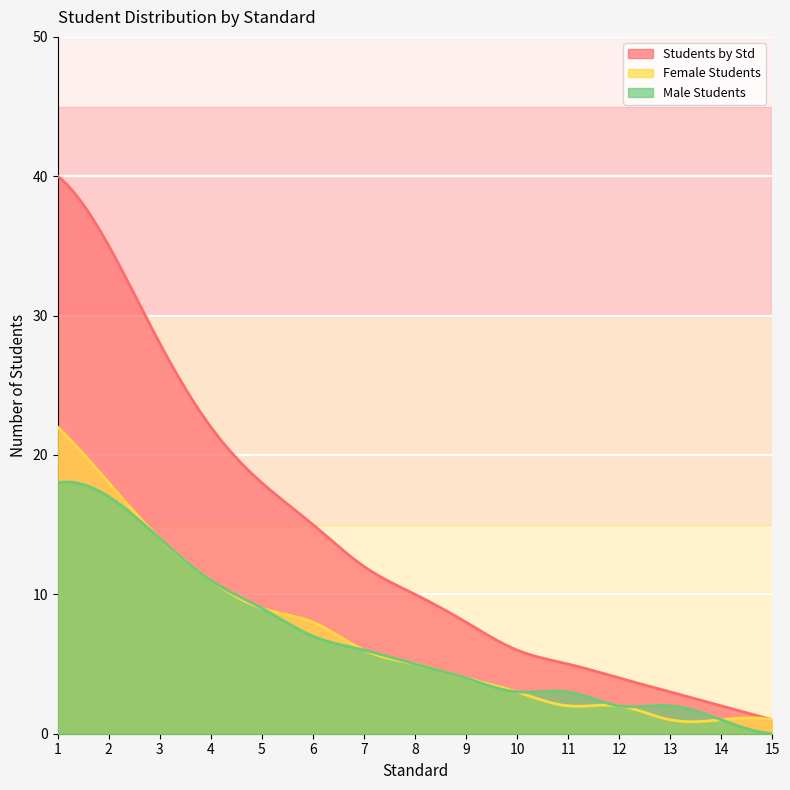

True or false: Female Students and Students by Std cross at least once.

False